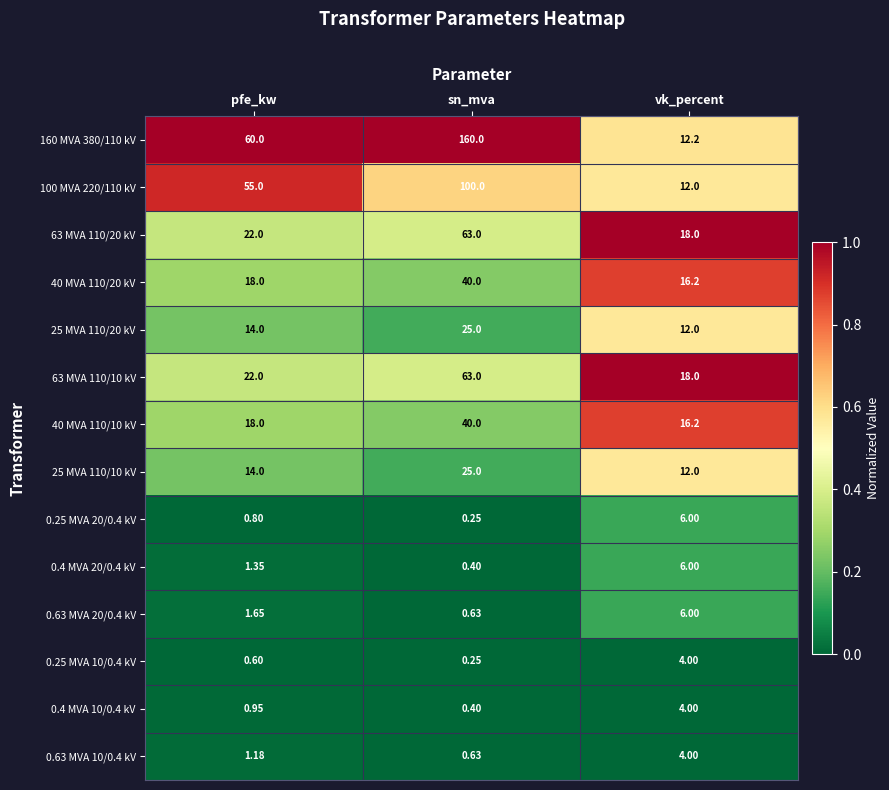

List the labels in order of 40 MVA 110/20 kV value, largest first.

sn_mva, pfe_kw, vk_percent